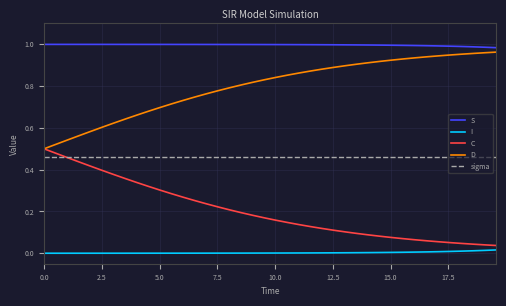

Rank the series by their average value, from highest to lowest.

S, D, sigma, C, I